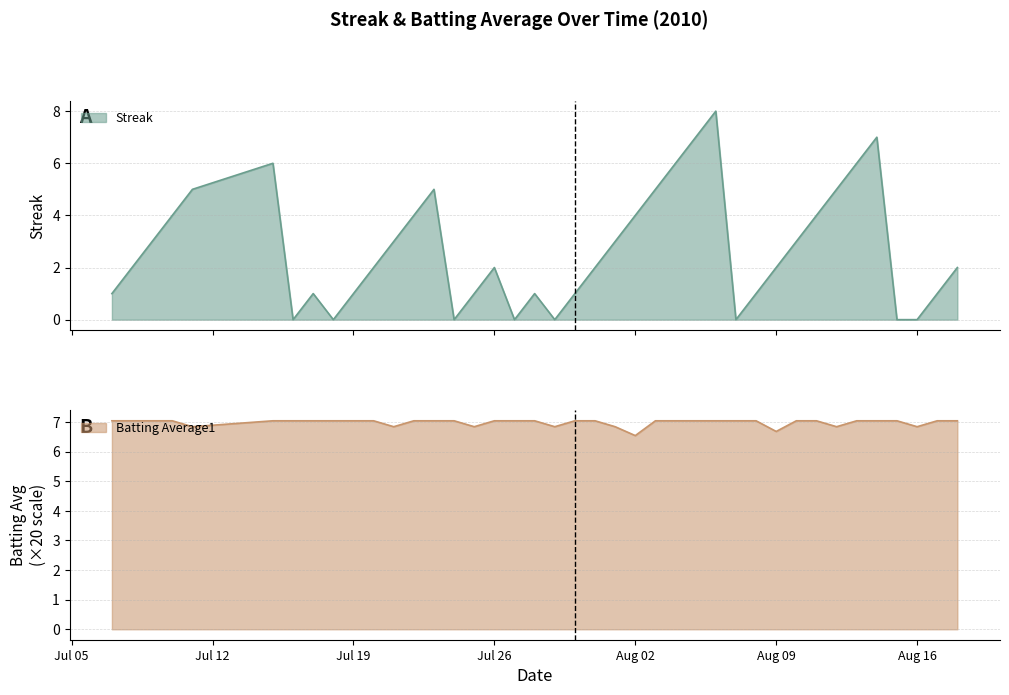

At which label is Batting Average1 closest to 6?

Aug 02